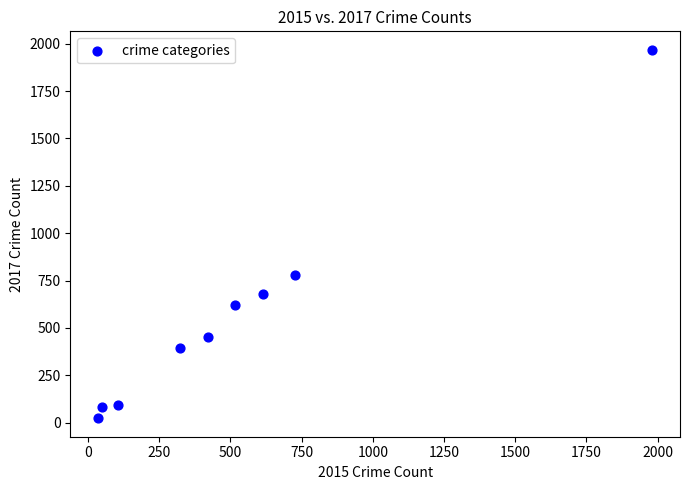

What Y value in the scatter plot is closest to 995?

780